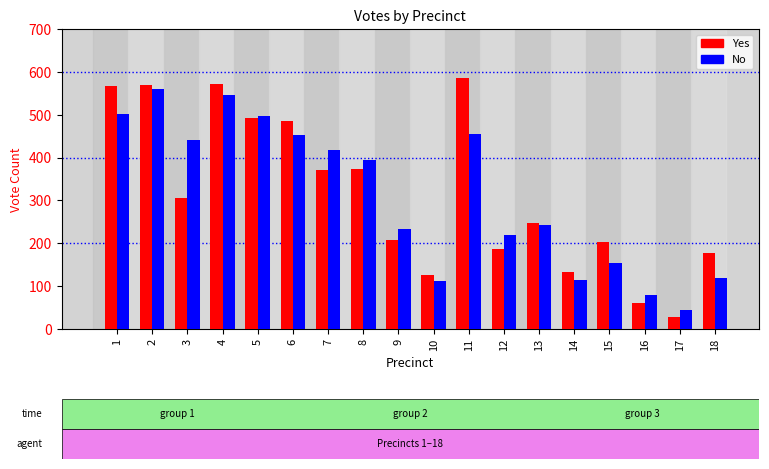

List the series in order of their peak value, lowest first.

No, Yes